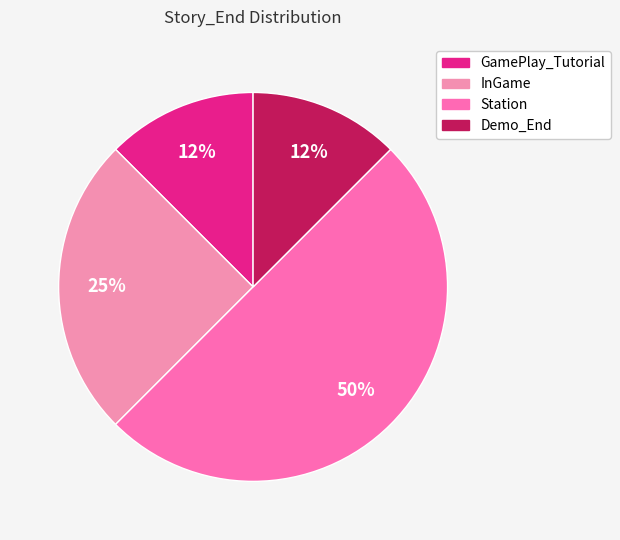

How many slices are in this pie chart?

4